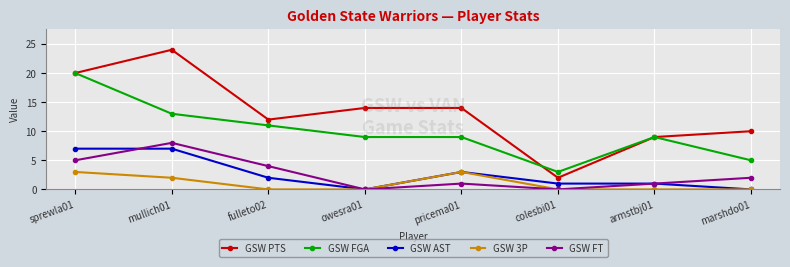

What is the label of the 6th point from the right?

fulleto02